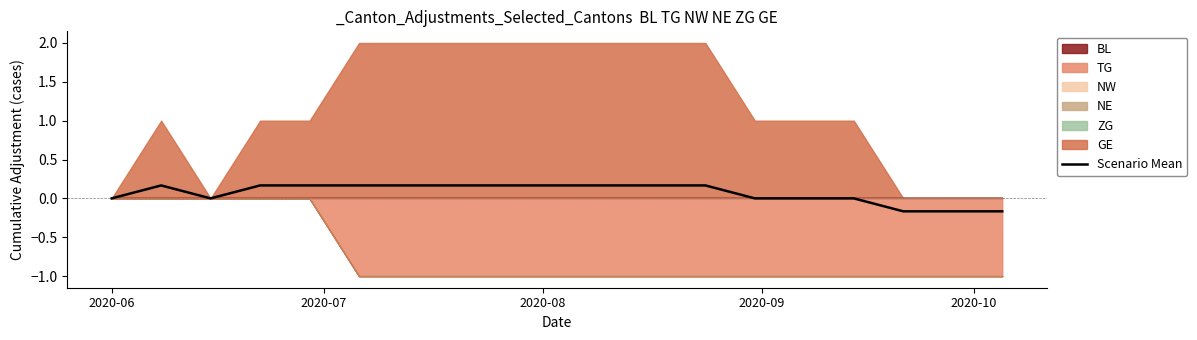

Does the chart have visible grid lines?

No